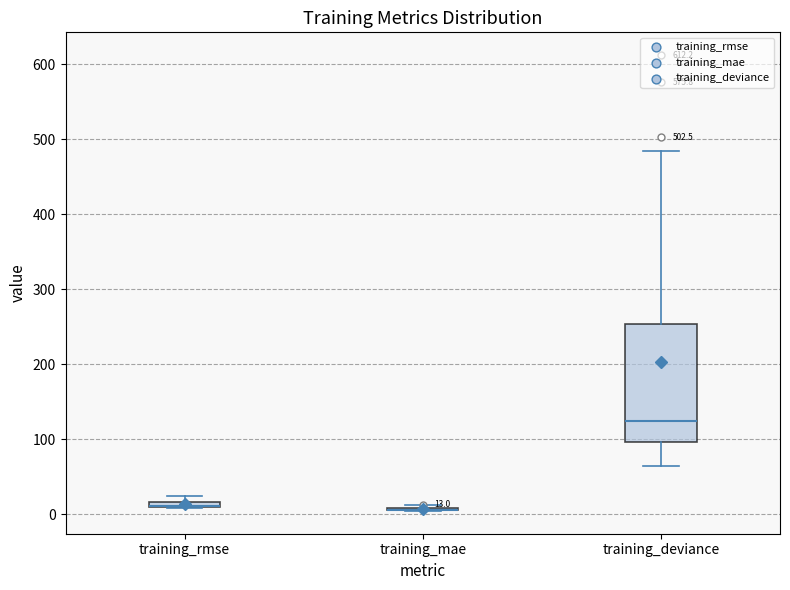

Comparing the boxes themselves (not the whiskers), which one is the tallest?

training_deviance